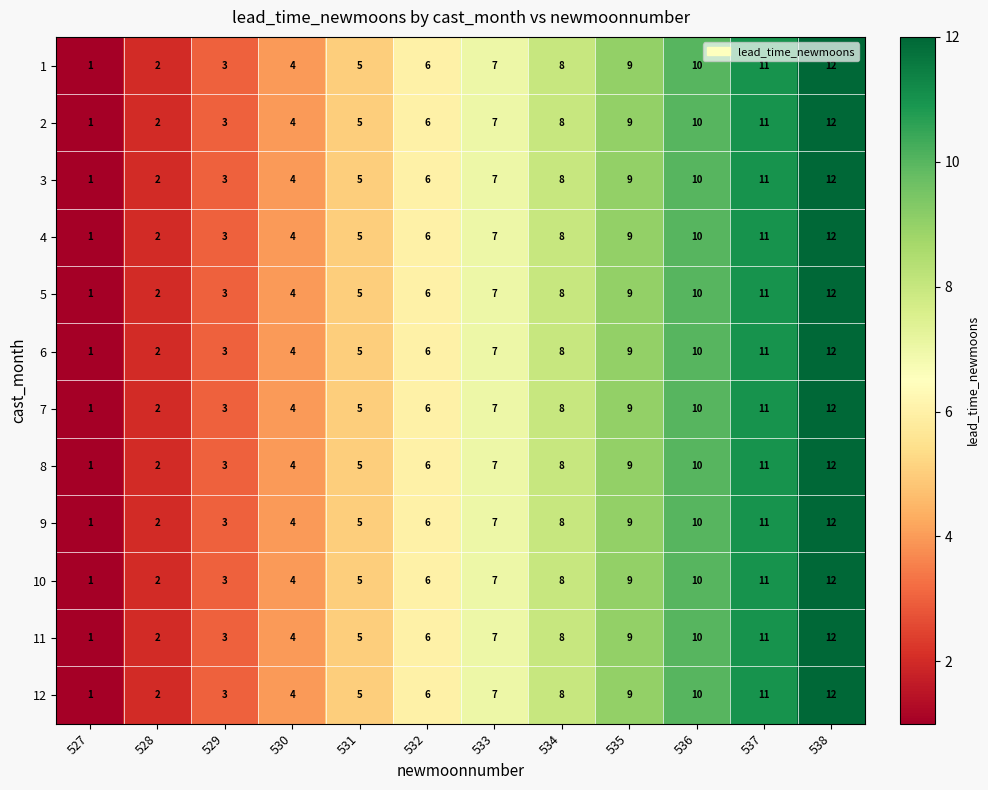

Where is 7 nearest to the value 6?

532